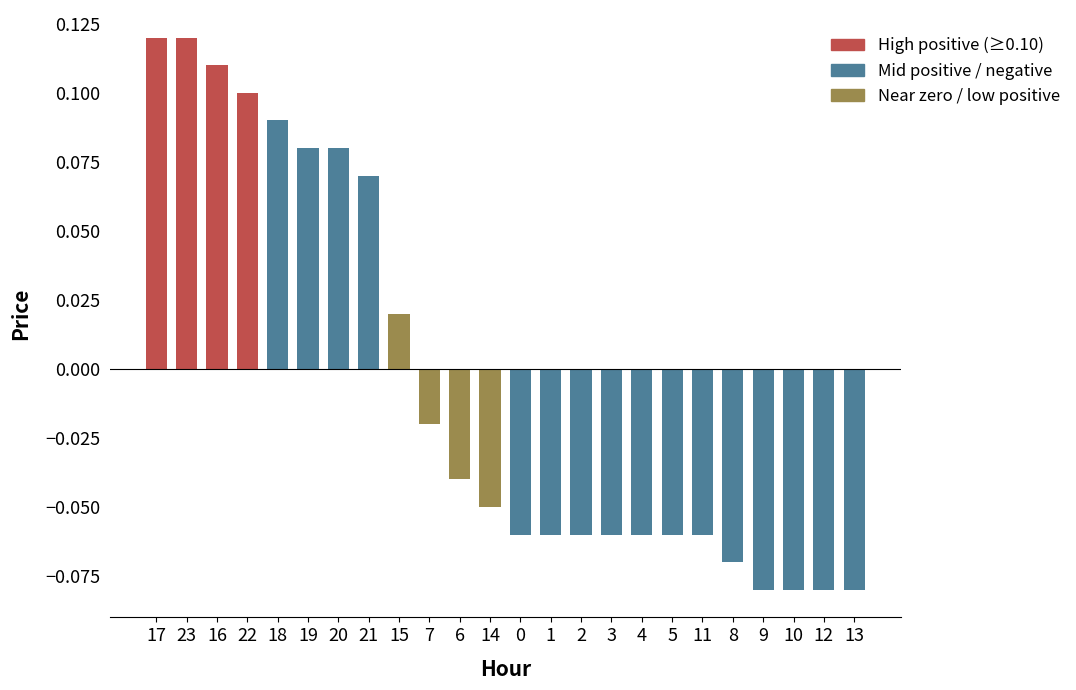

What is the label of the 17th bar from the left?

4